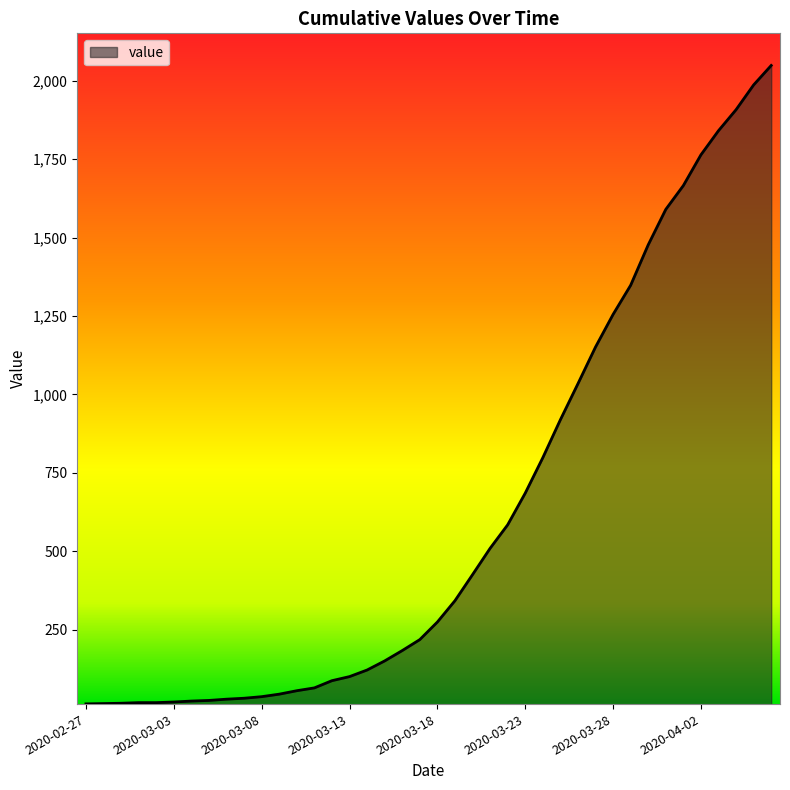

What is the difference between the maximum and minimum values?

2036